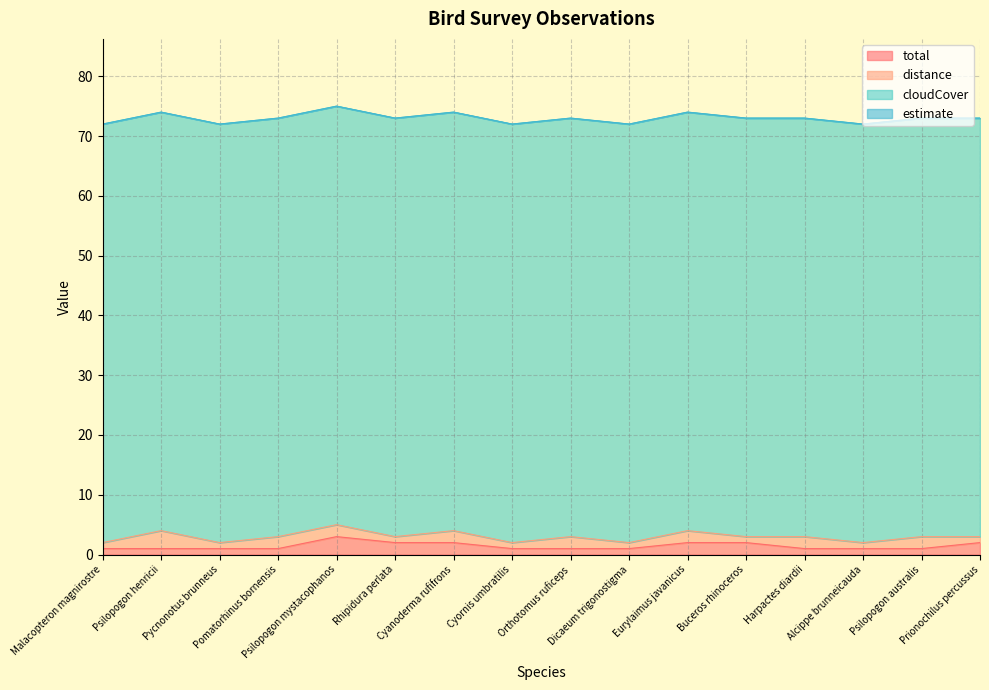

Count the total values in the range 1 to 2.

15